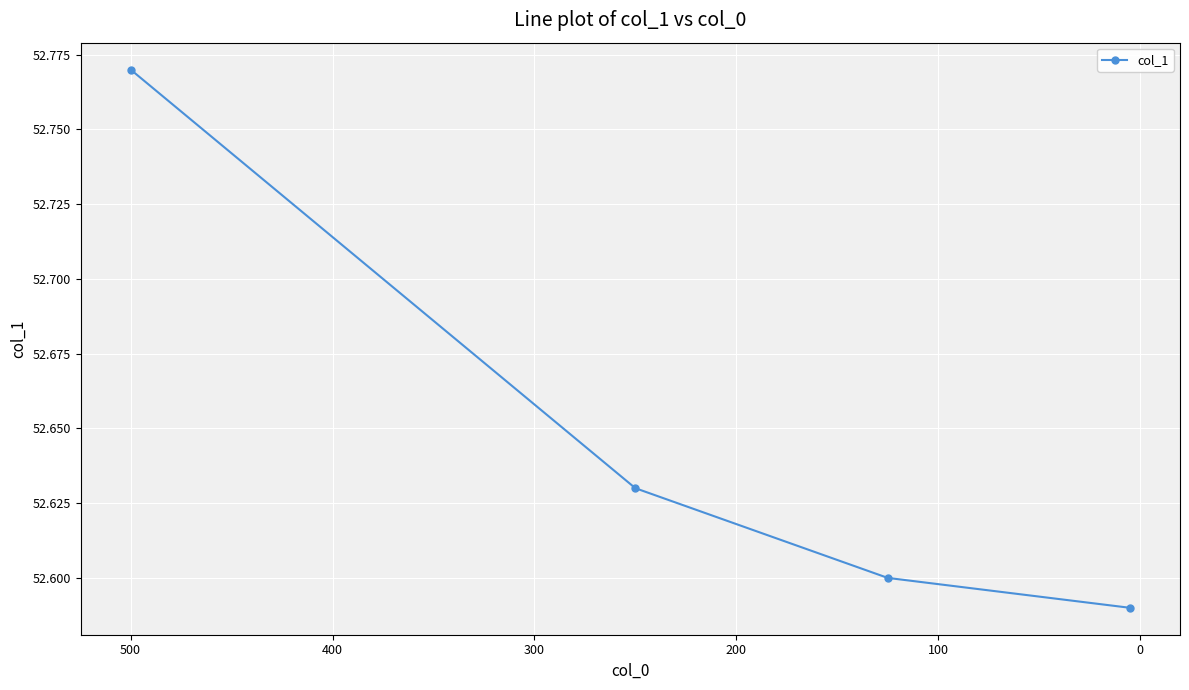

What is the average value?

52.6